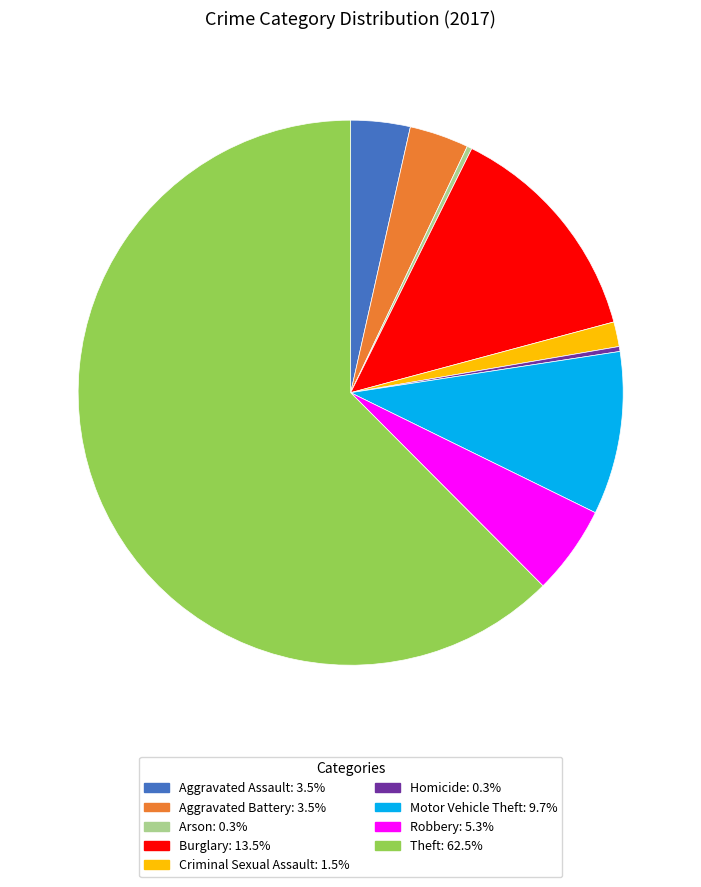

Is it true that Burglary is 7% of the pie?

False